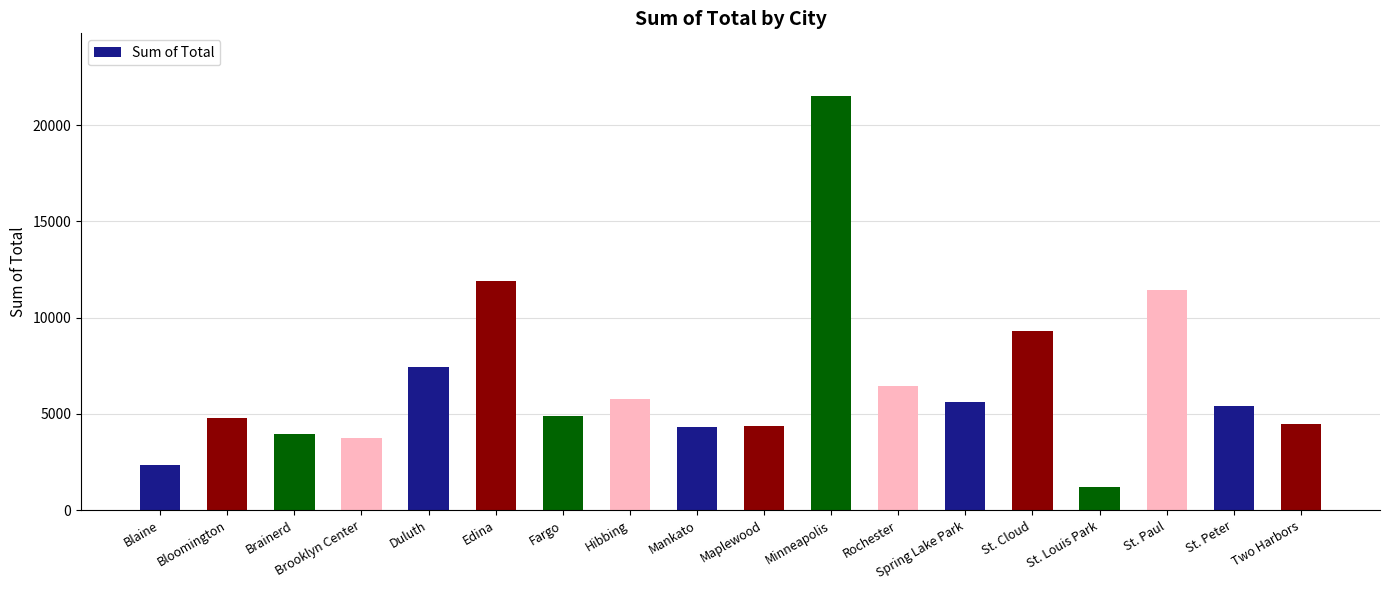

What position from the left is Duluth?

5